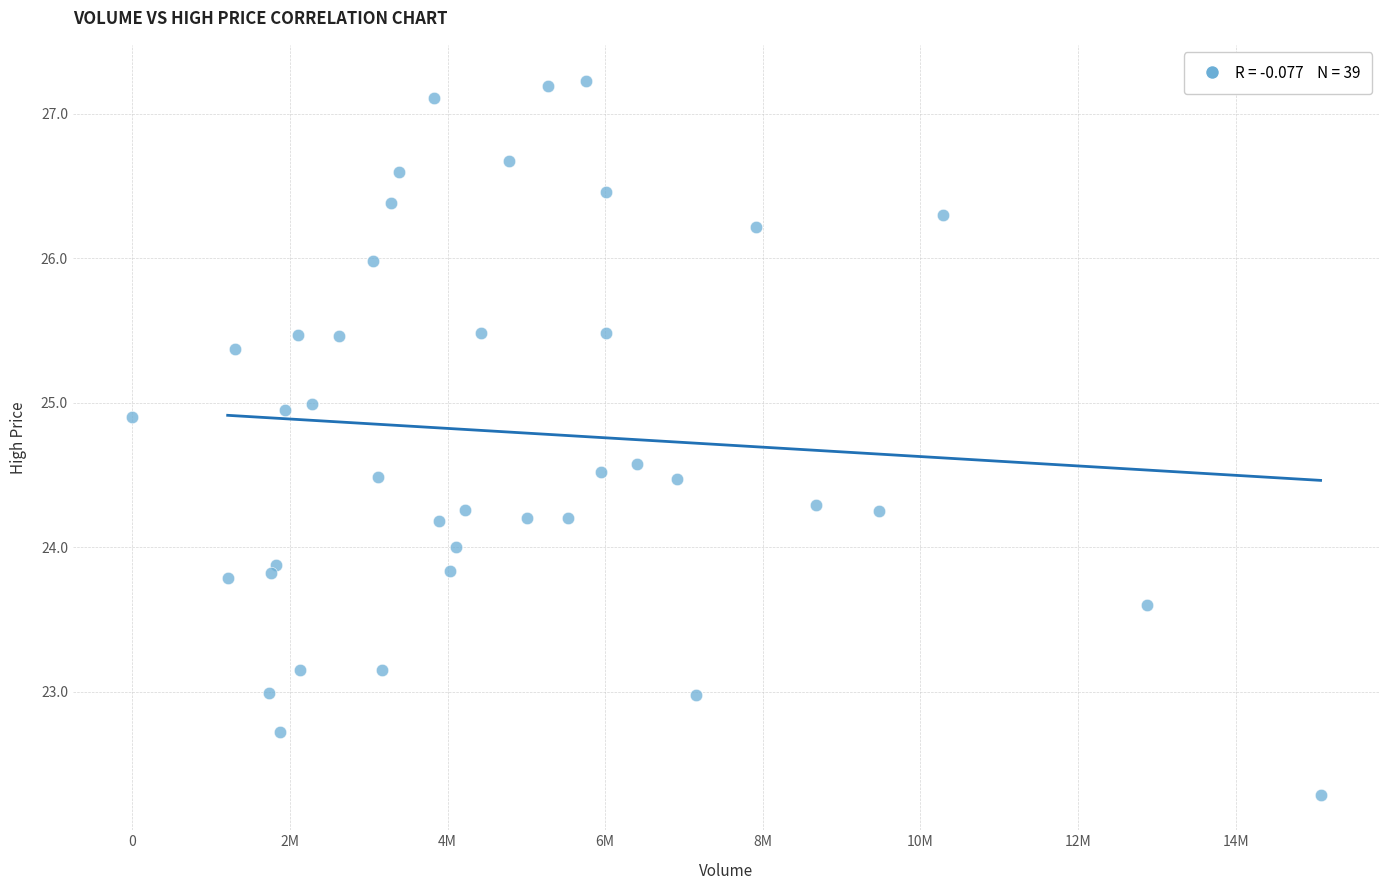

What is the range of X values (max minus min)?

15076000.0